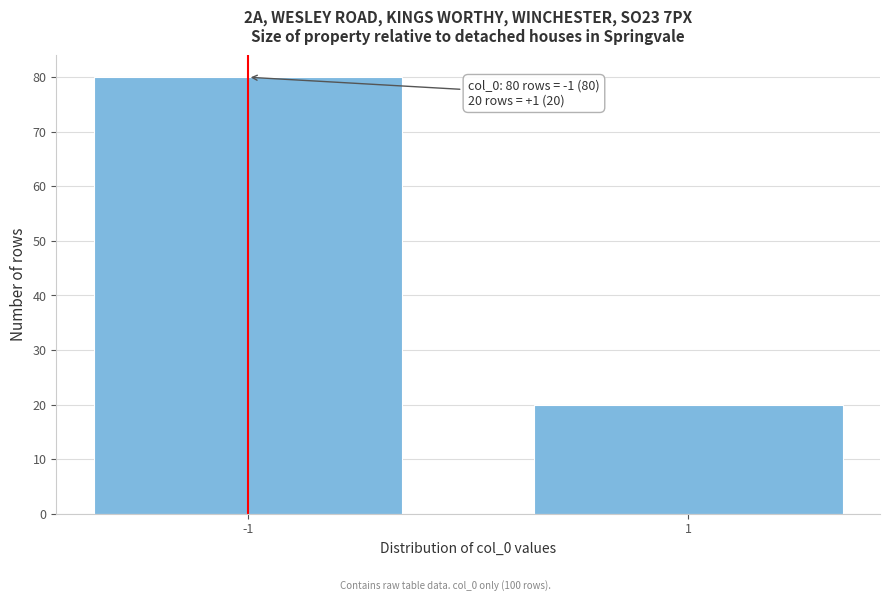

Reading left to right, transcribe all the data shown in this chart.

80	20